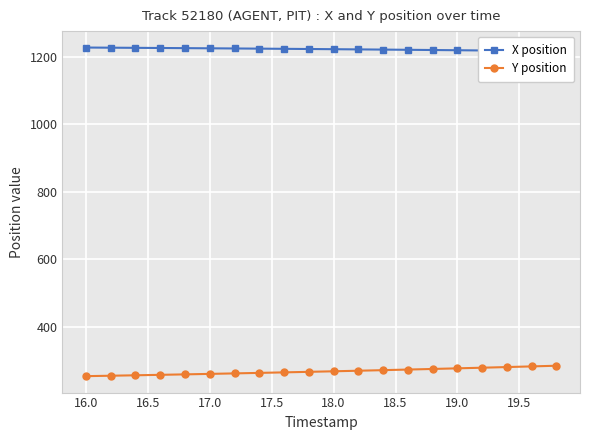

Reading left to right, list all the values displayed in this chart.

X position: 1227.5	1227.1	1226.7	1226.2	1225.8	1225.3	1224.8	1224.3	1223.7	1223.2	1222.6	1222.0	1221.5	1220.8	1220.2	1219.5	1218.9	1218.2	1217.5	1216.8
Y position: 254.1	255.3	256.6	258.0	259.4	260.8	262.2	263.7	265.3	266.9	268.5	270.1	271.8	273.6	275.4	277.2	279.1	281.0	283.0	284.9